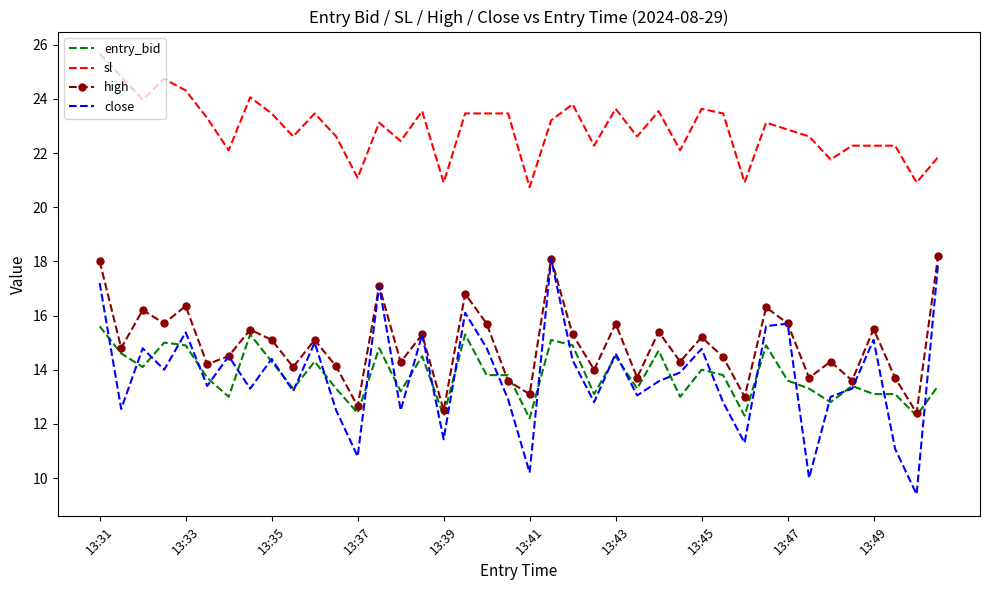

What is the maximum value shown in the chart?

25.7